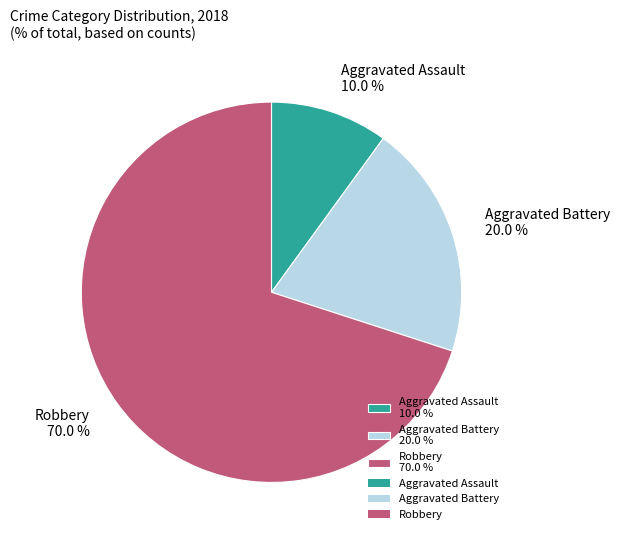

Count the number of slices in the pie.

3